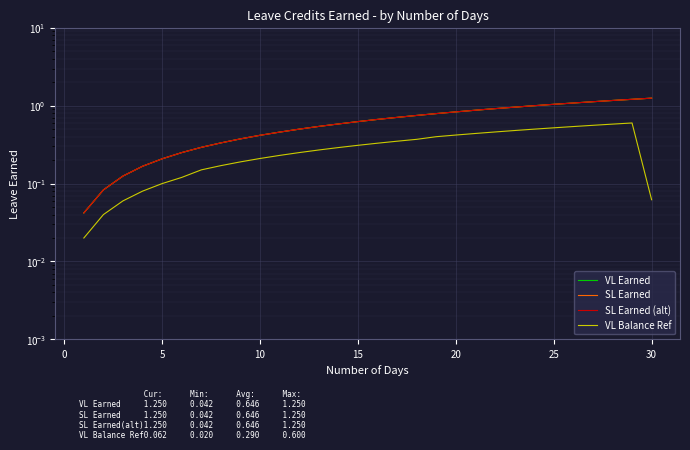

At how many categories does at least one series exceed 0?

30